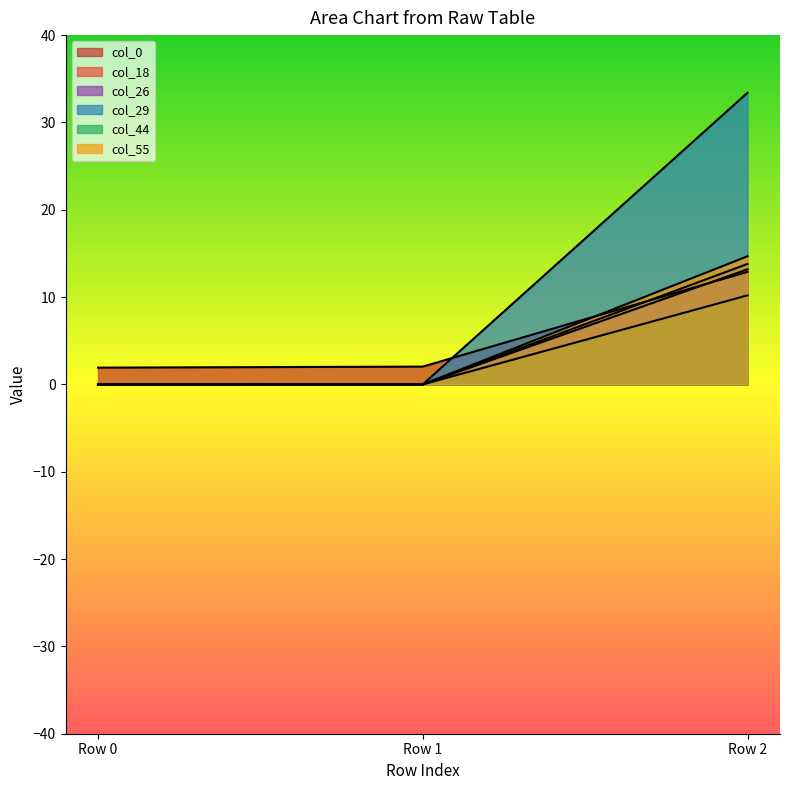

At which category does the chart reach its minimum across all series?

Row 0